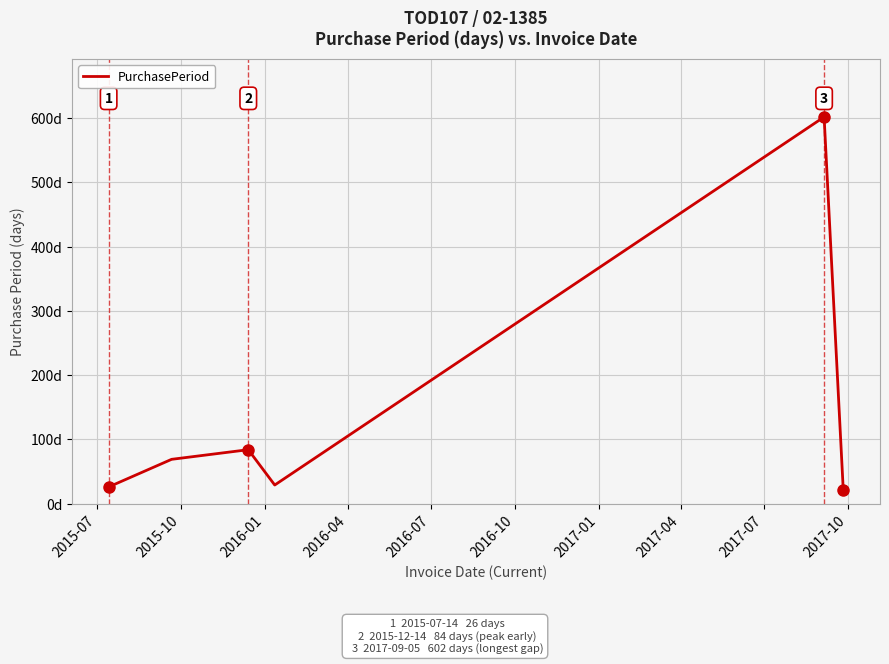

Is this an area chart (filled region under the line)?

No